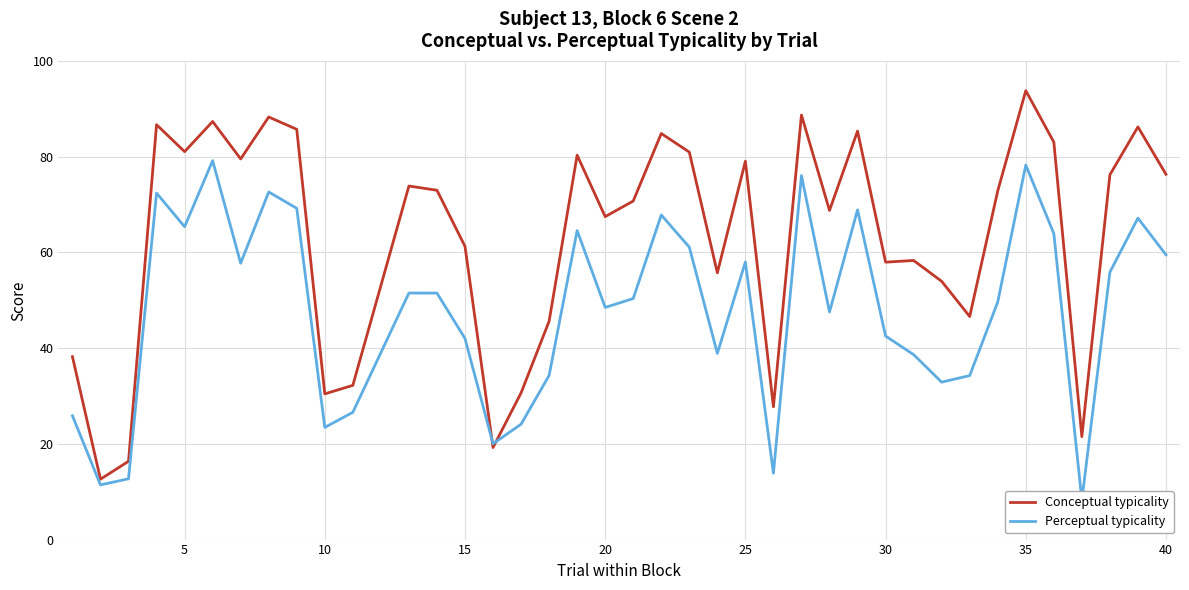

What is the minimum value for Conceptual typicality?

12.6